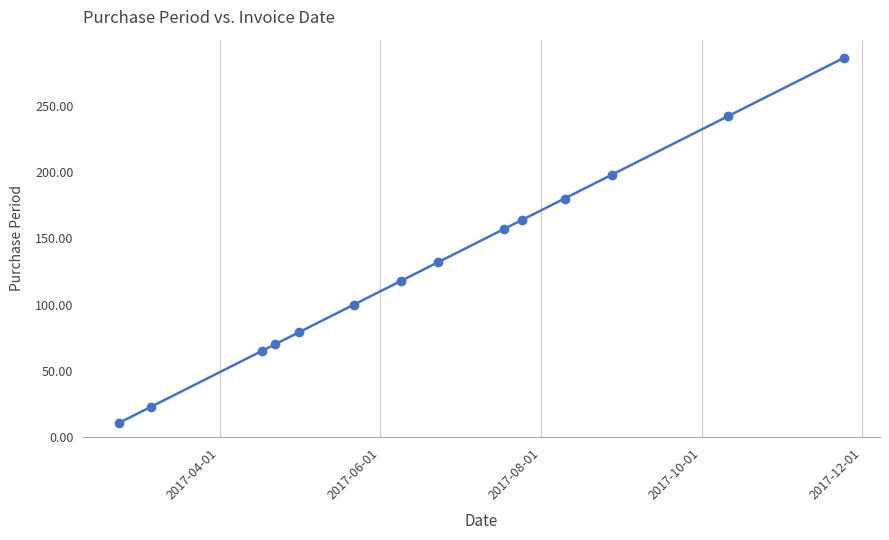

Reading left to right, transcribe all the data shown in this chart.

11	23	65	70	79	100	118	132	157	164	180	198	242	286